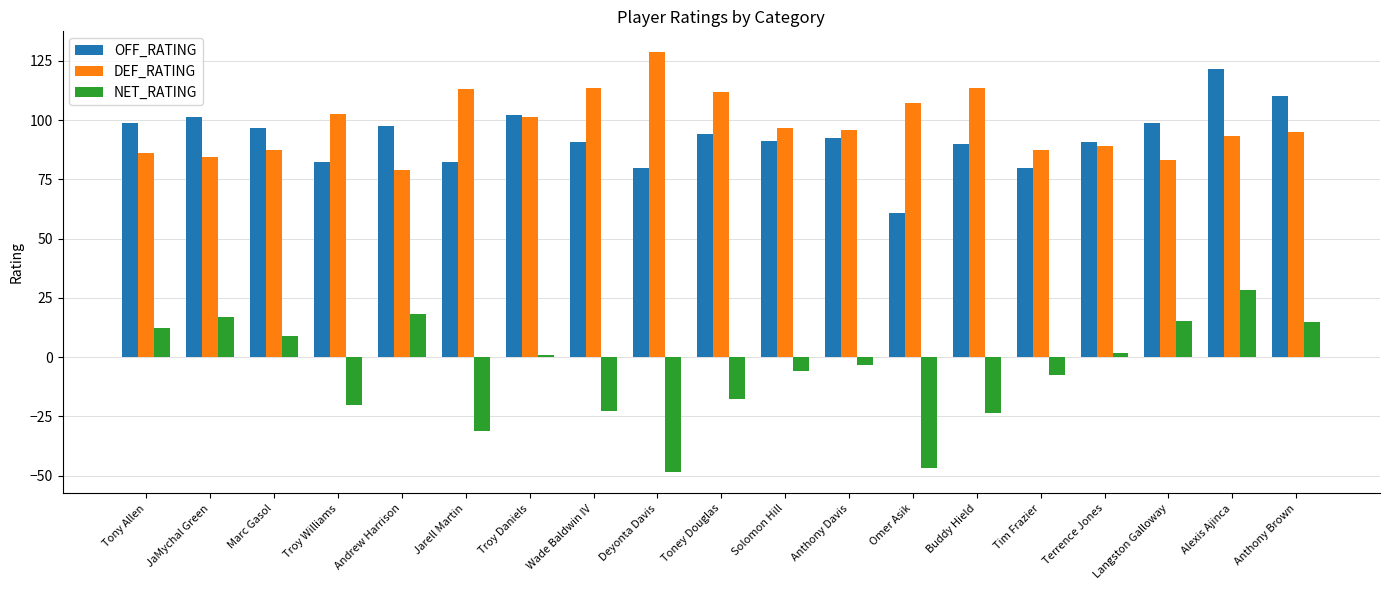

The DEF_RATING series shows 33.2 at Tony Allen. True or false?

False